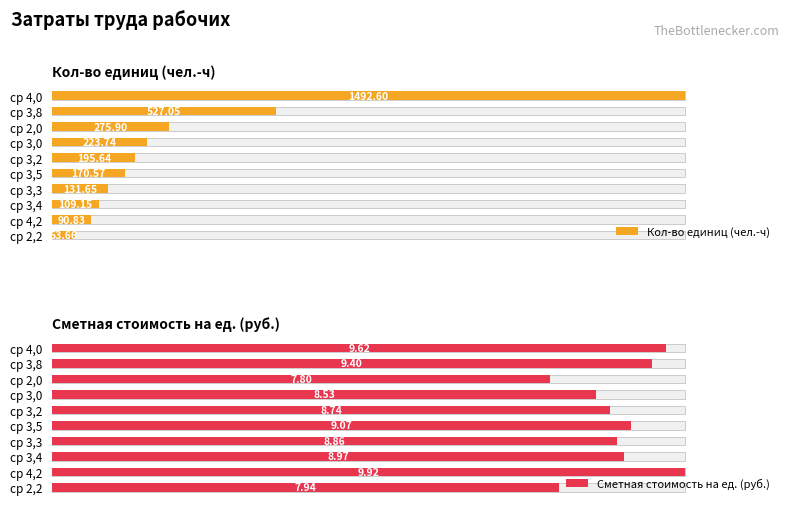

The value of Кол-во единиц (чел.-ч) at ср 2,0 is 0.3. True or false?

False